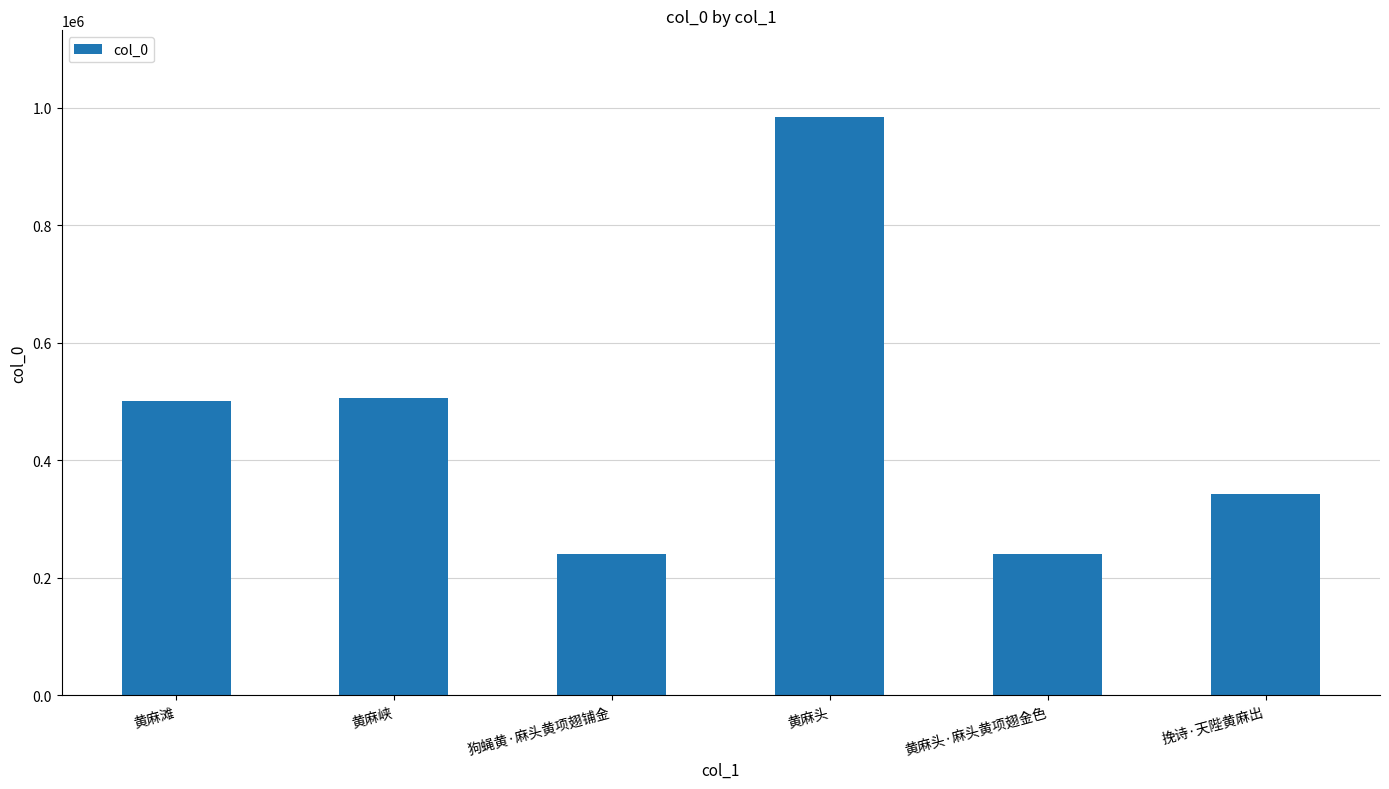

True or false: the data shows 285559 at 黄麻滩.

False